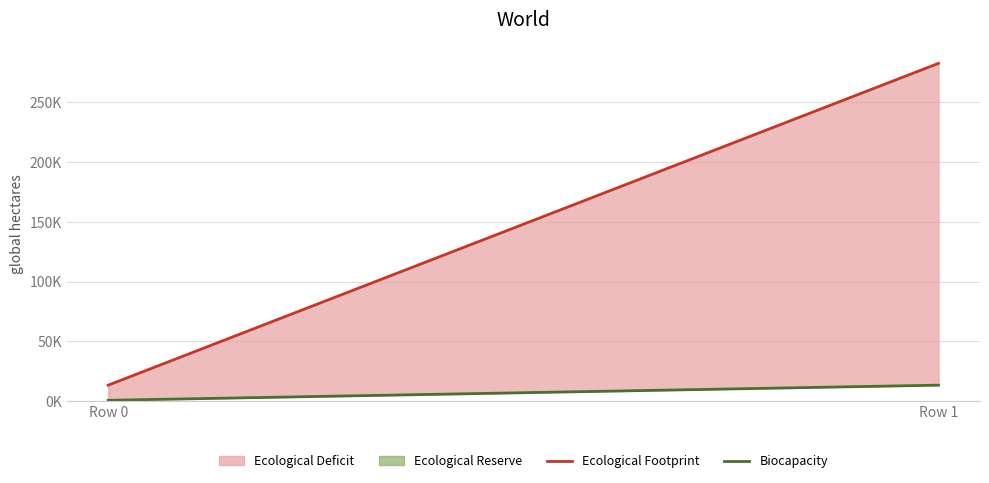

Reading left to right, transcribe all the data shown in this chart.

Ecological Footprint: 13415.5	282367.0
Biocapacity: 773.0	13415.5